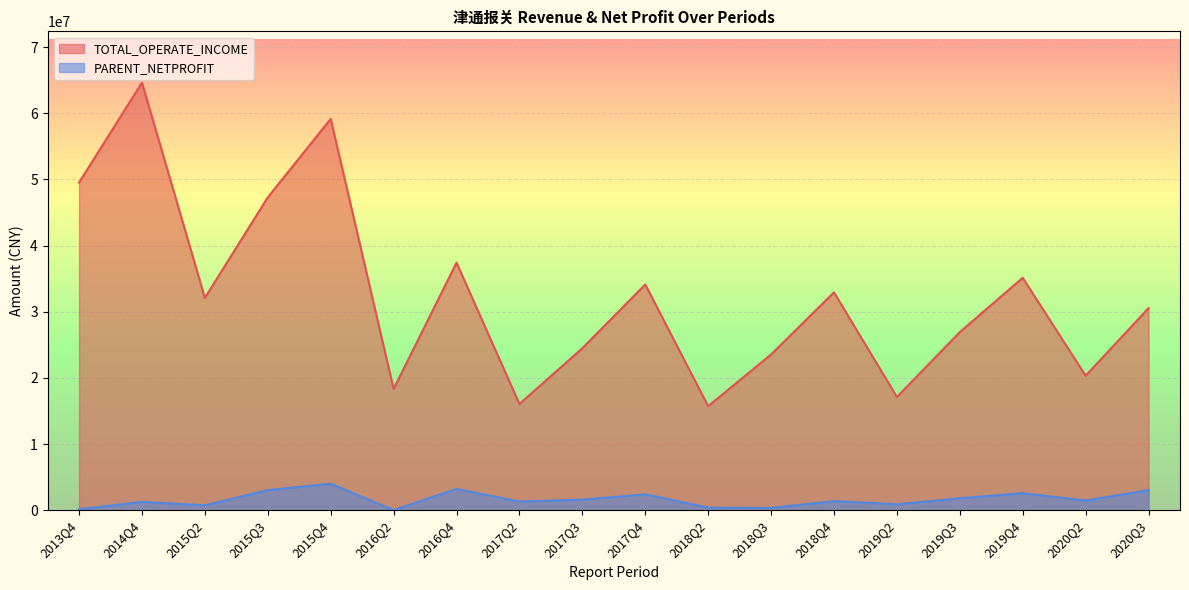

True or false: PARENT_NETPROFIT and TOTAL_OPERATE_INCOME cross at least once.

False